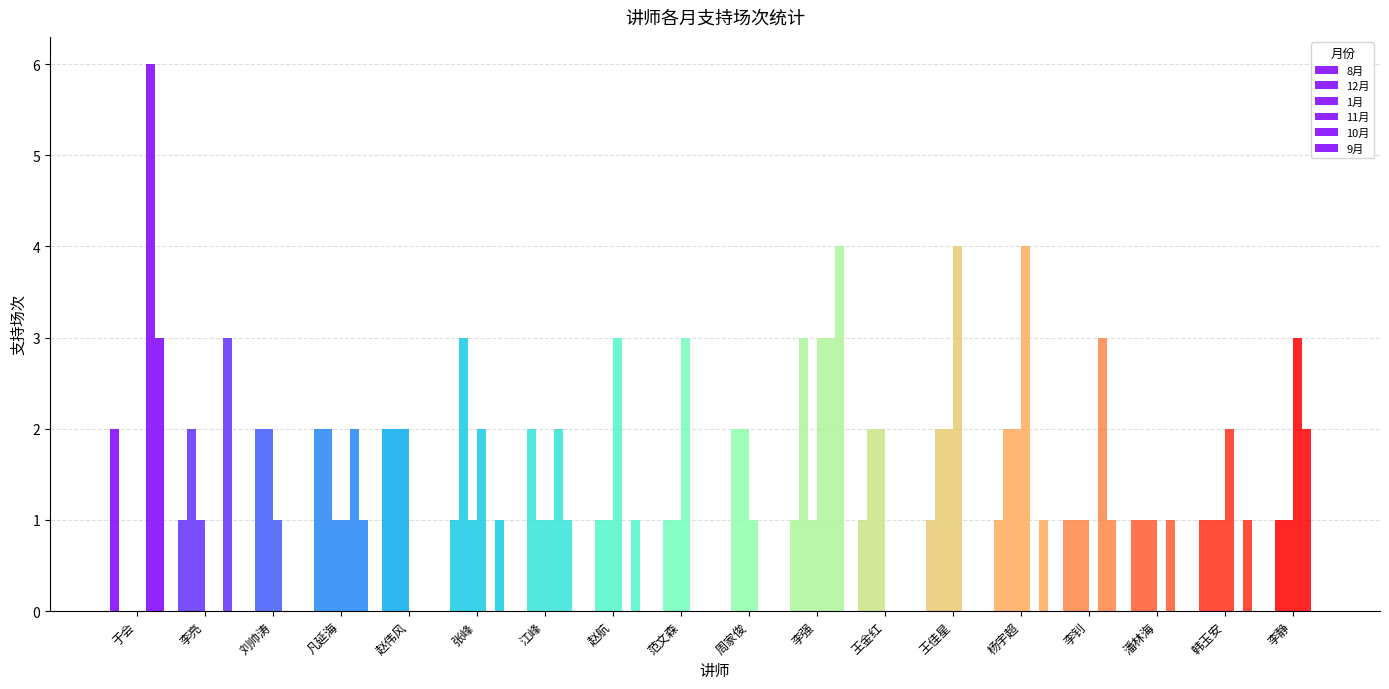

At which label is 10月 closest to 3?

李强